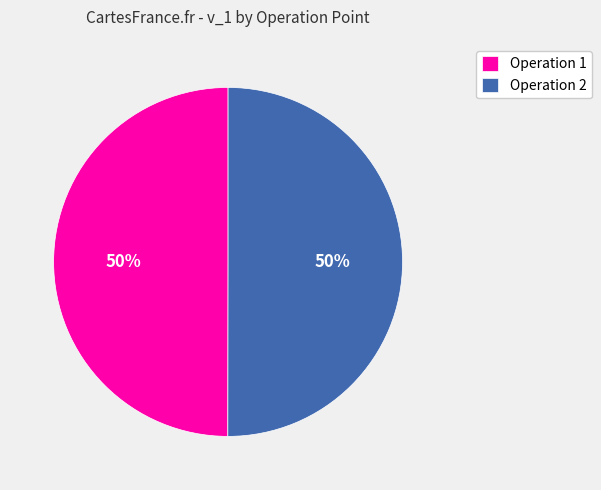

To the nearest percent, what portion does Operation 2 represent?

50%